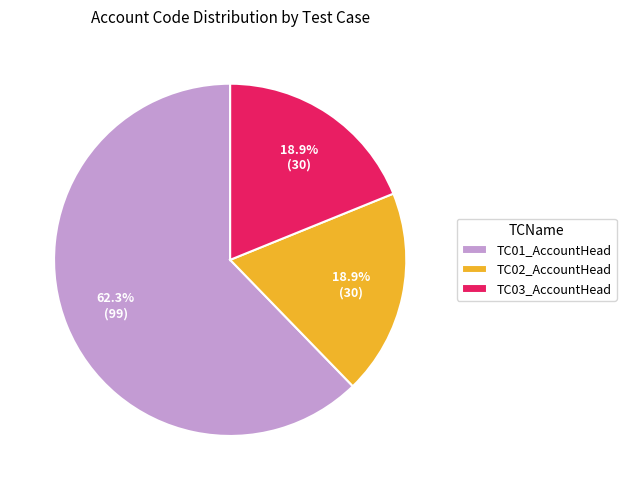

Is there a majority slice in this chart?

Yes